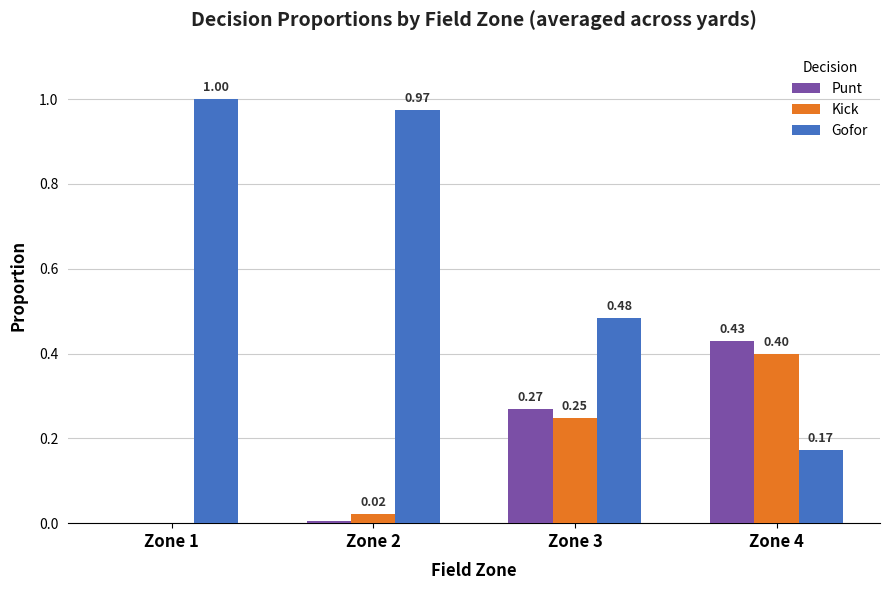

Which series has the largest total across all categories?

Gofor